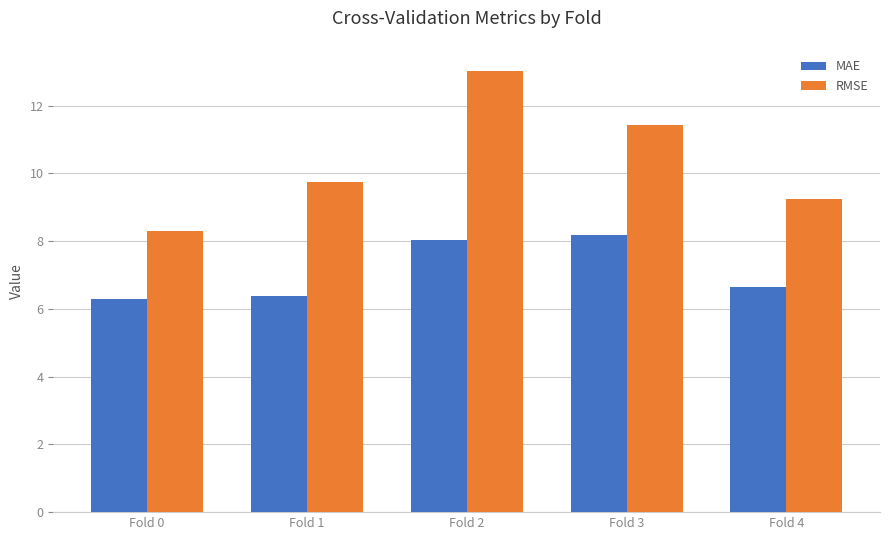

What are all the series names shown in the legend?

MAE, RMSE